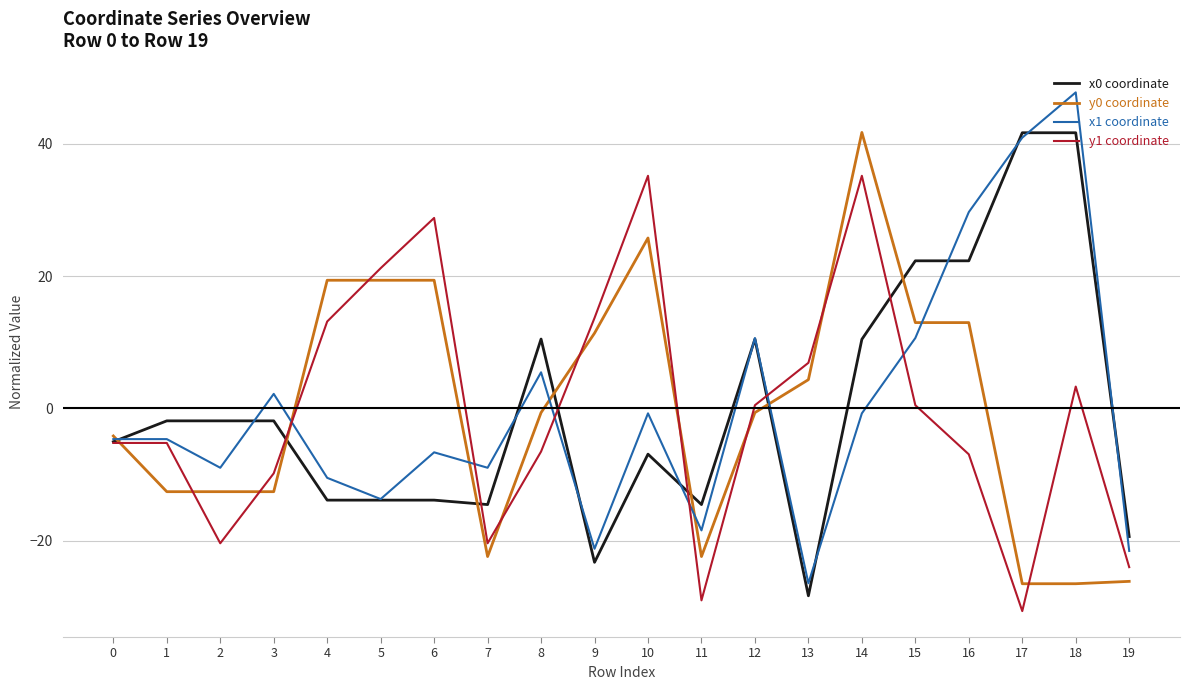

True or false: x1 coordinate has more than 0 interior local peaks.

True